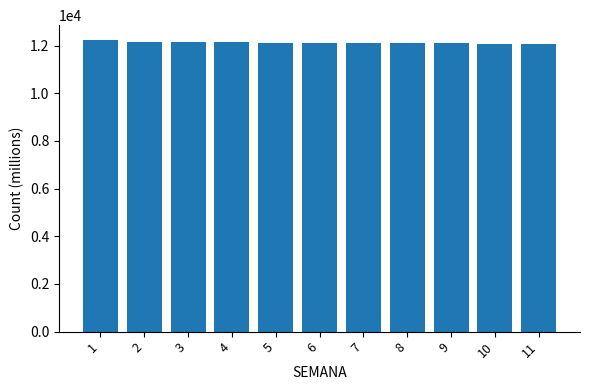

Are the bars grouped side by side (vs. stacked)?

No